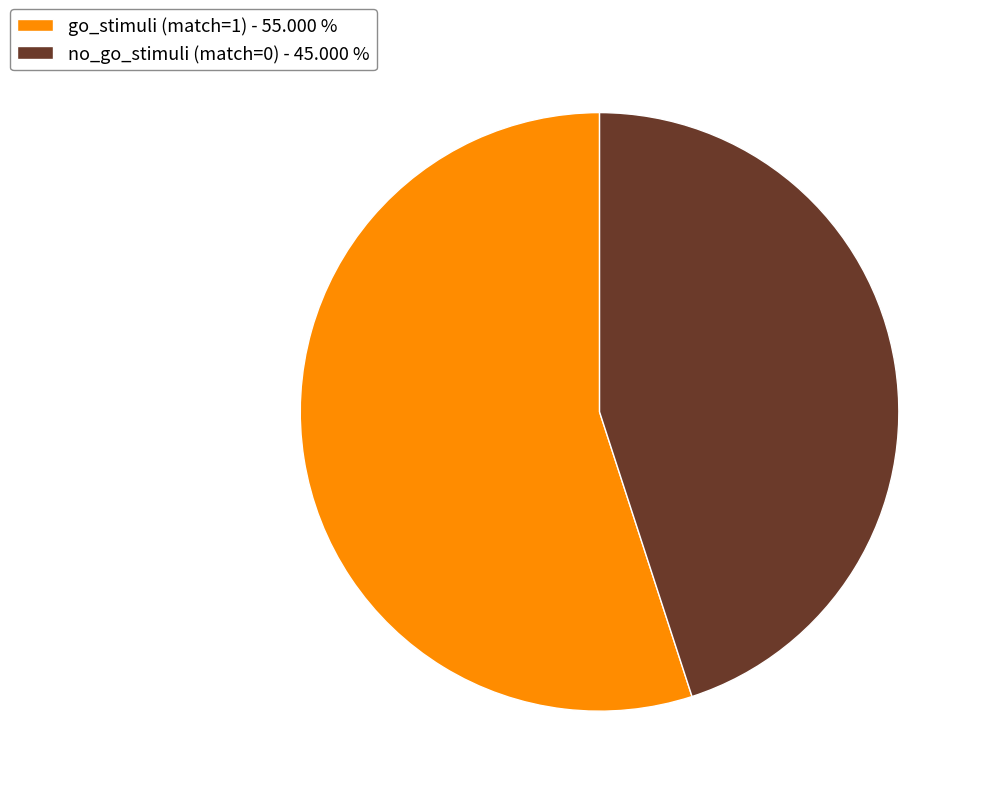

Is there a majority slice in this chart?

Yes